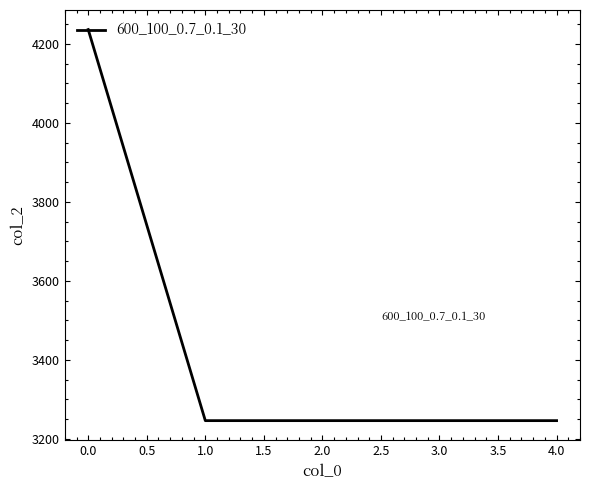

Is it true that the value at 3.0 is 3246?

True